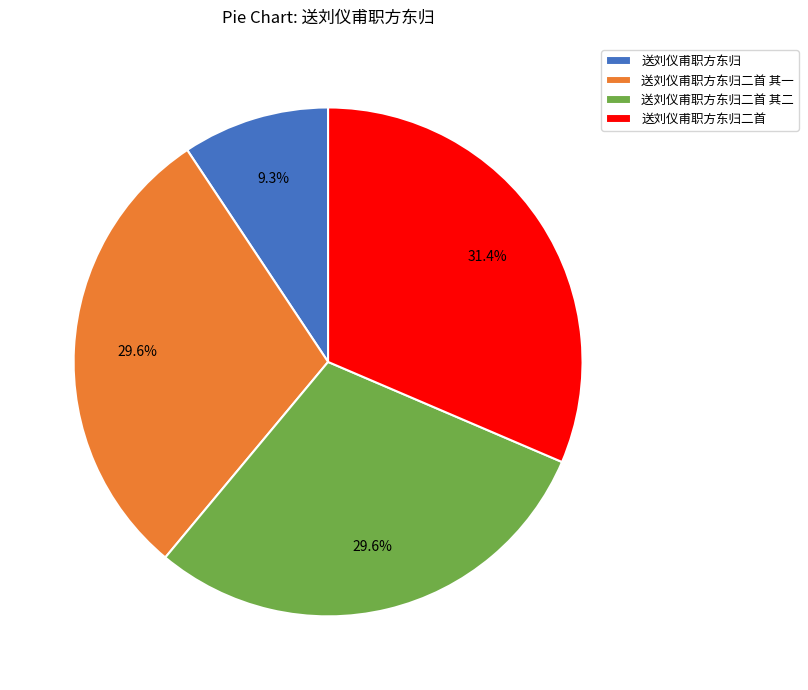

Which slice is the largest?

送刘仪甫职方东归二首